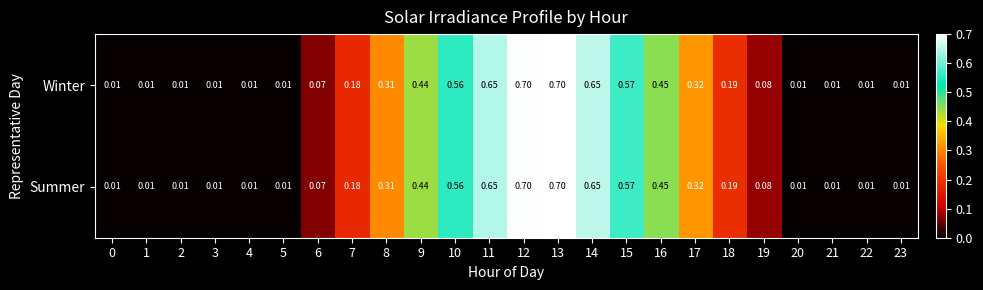

Is the value of Summer at 23 greater than the value of Winter at 16?

No